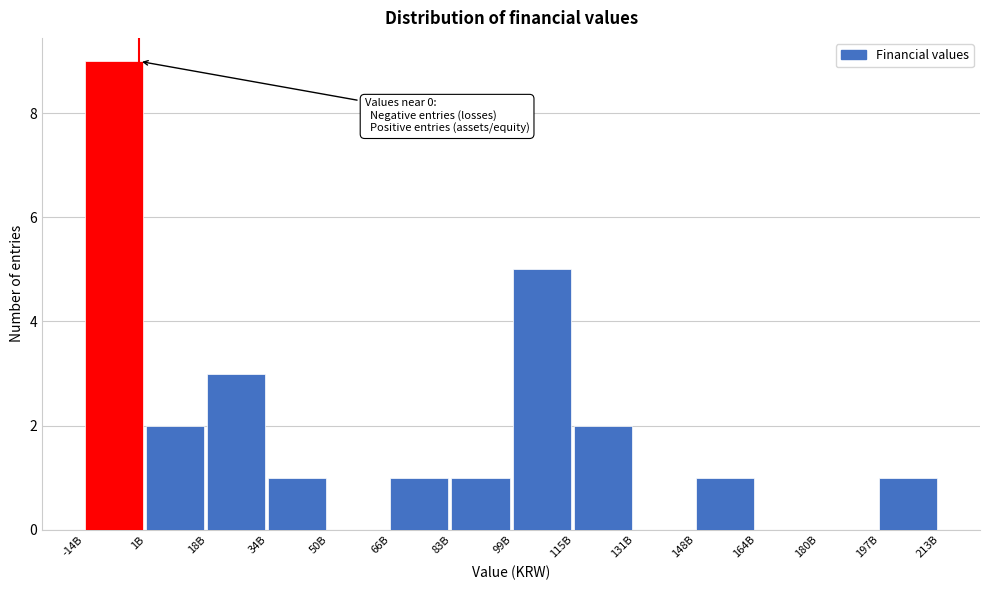

Reading left to right, transcribe all the data shown in this chart.

-14B=9	1B=2	18B=3	34B=1	50B=0	66B=1	83B=1	99B=5	115B=2	131B=0	148B=1	164B=0	180B=0	197B=1